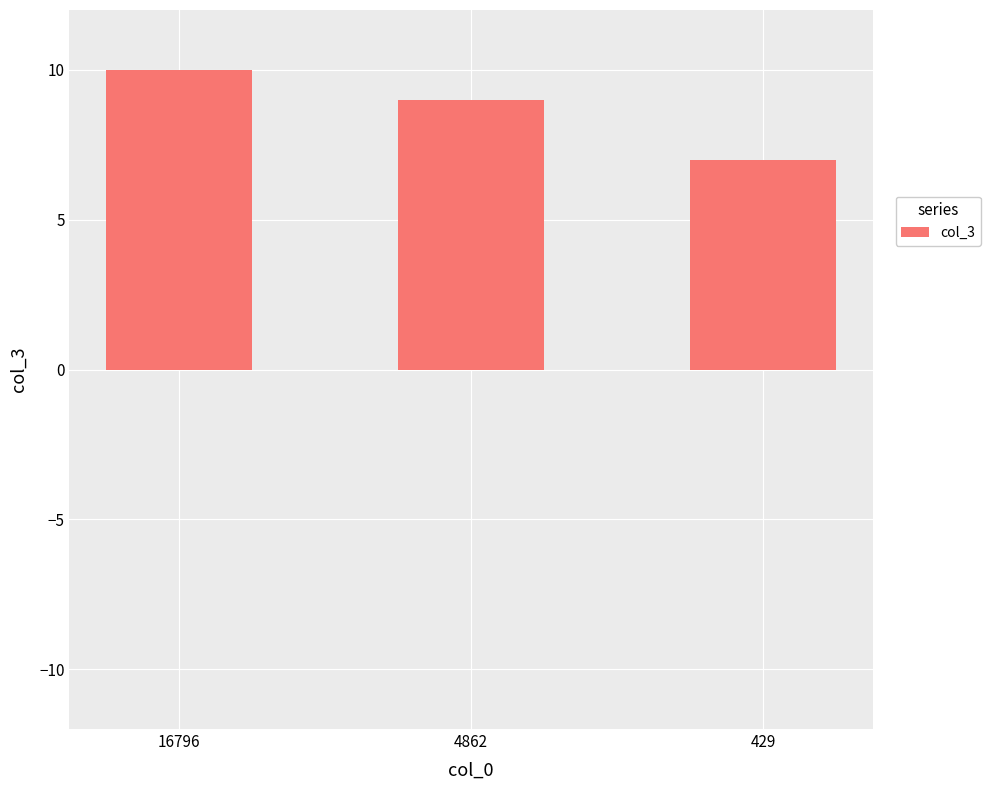

What is the sum of all values?

26